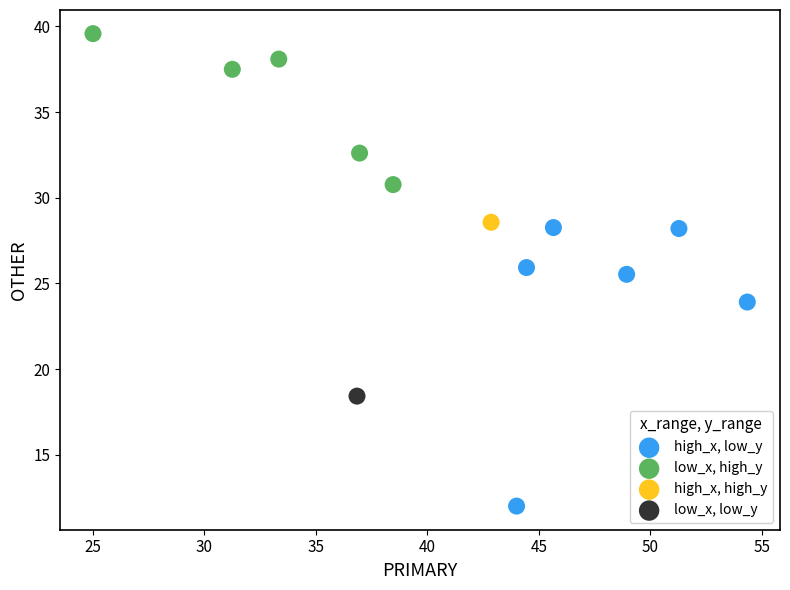

What are all the series names shown in the legend?

high_x, low_y, low_x, high_y, high_x, high_y, low_x, low_y